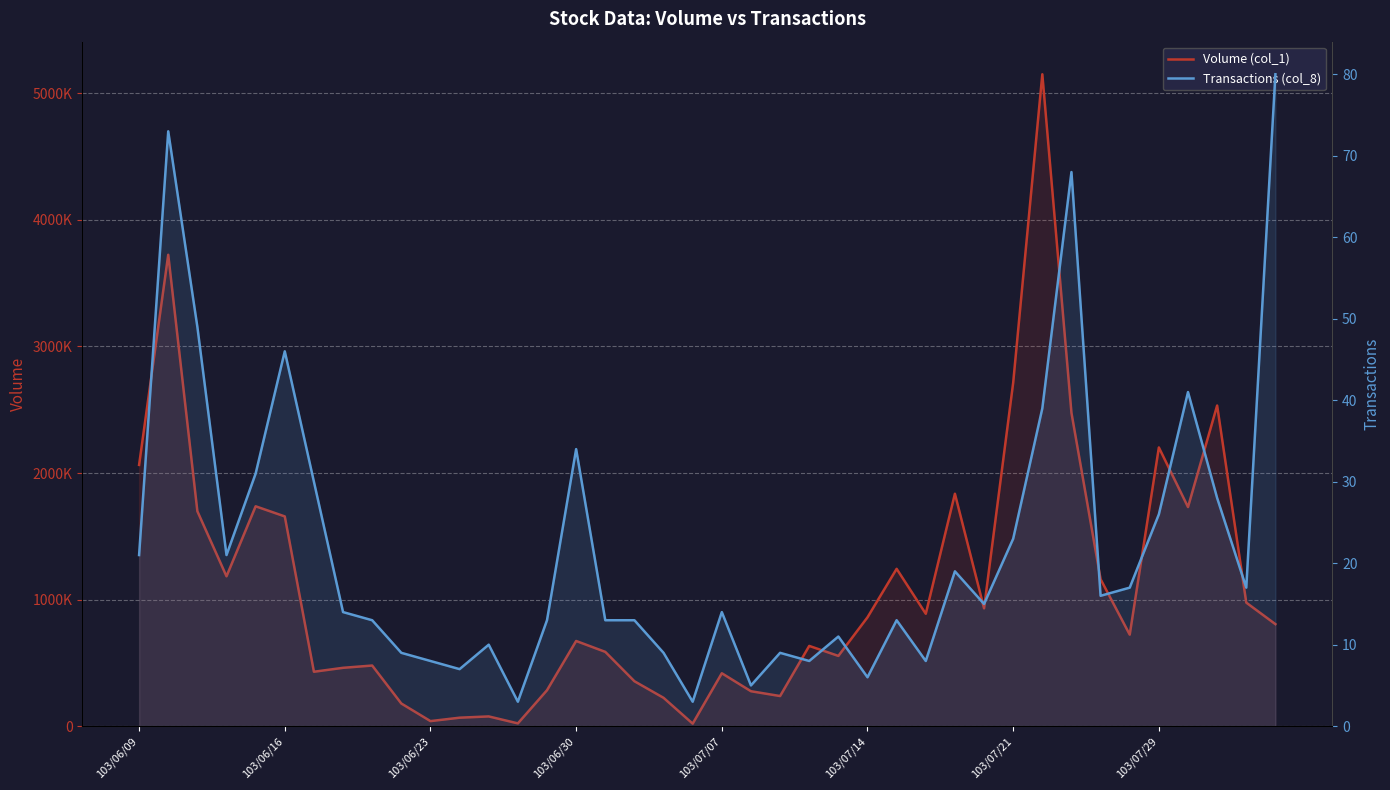

How many interior local peaks does the Transactions (col_8) series have?

11